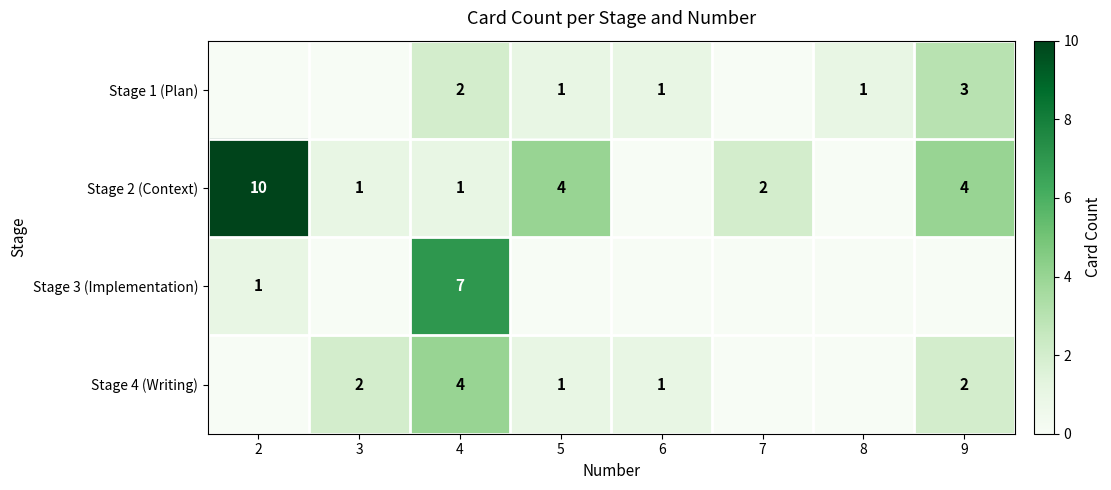

The value of Stage 1 (Plan) at 4 is 2. True or false?

True